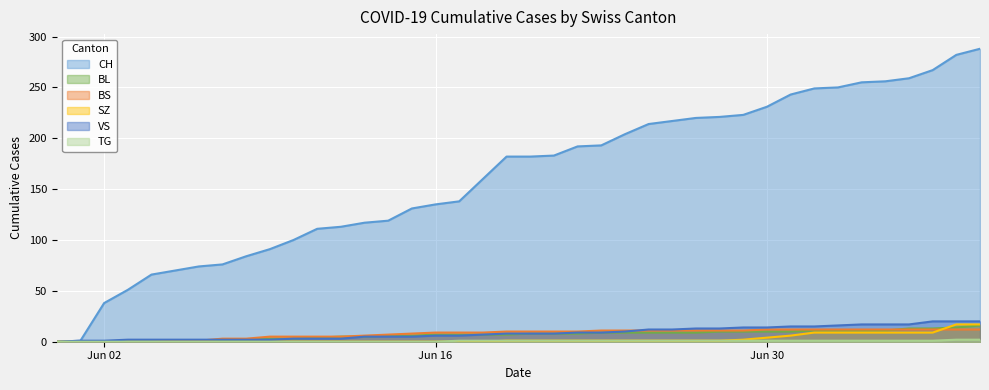

True or false: TG has more than 2 interior local peaks.

False